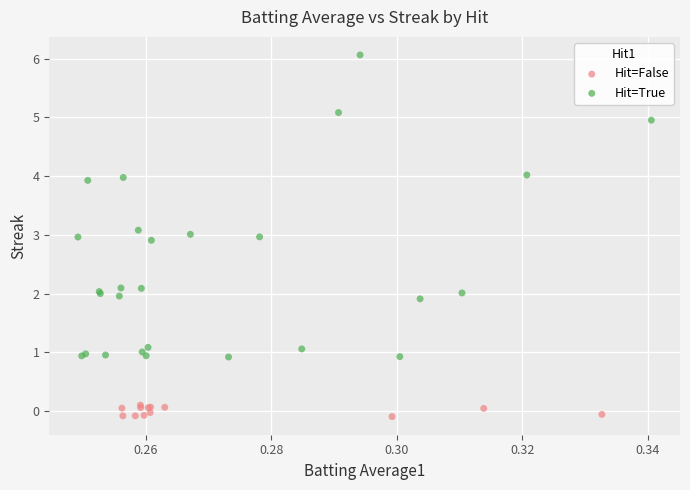

What are all the series names shown in the legend?

Hit=False, Hit=True